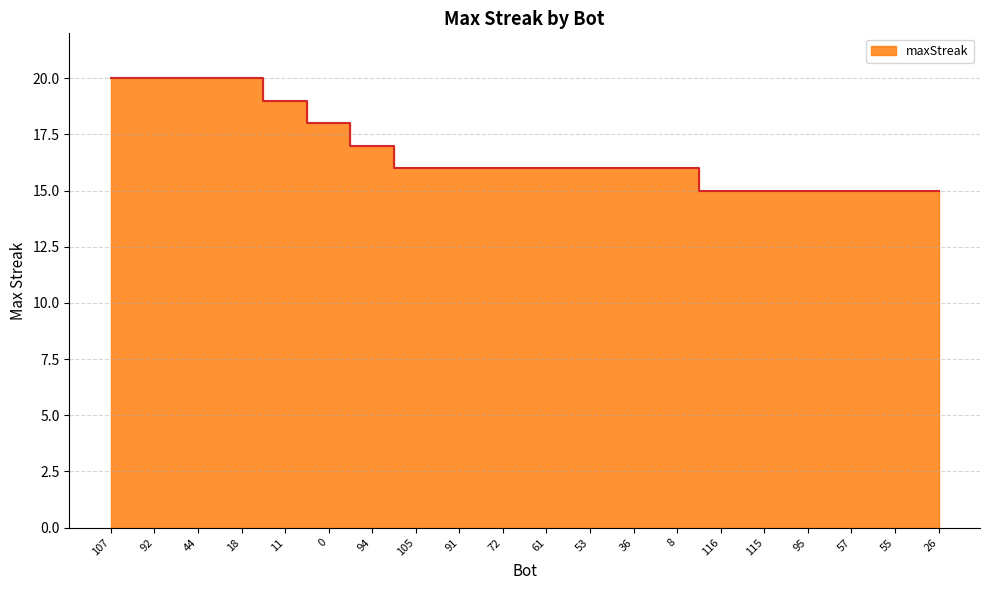

What is the maximum value shown in the chart?

20